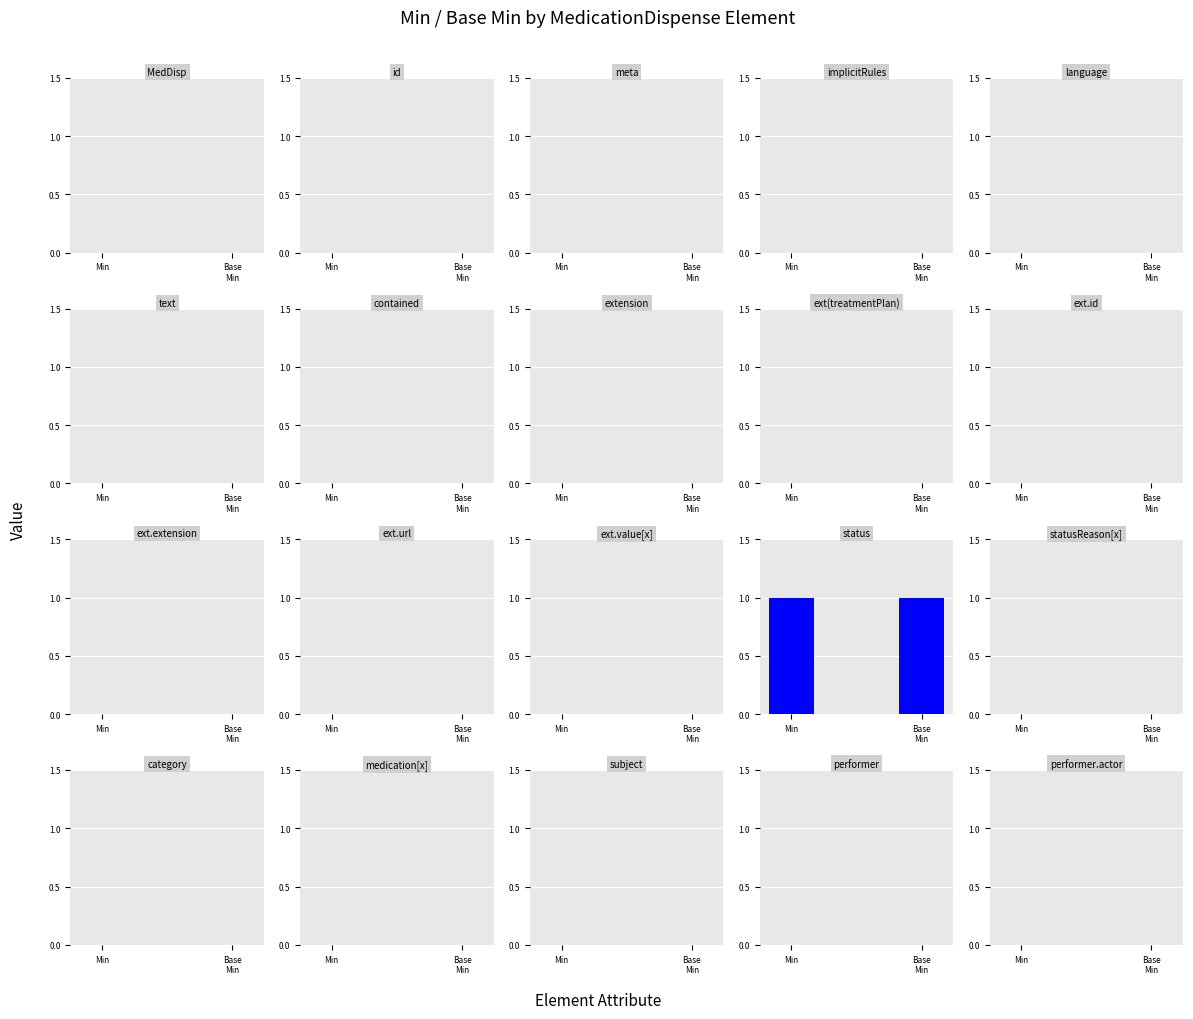

Is the value of Min at MedicationDispense greater than the value of Base Min at MedicationDispense.subject?

No